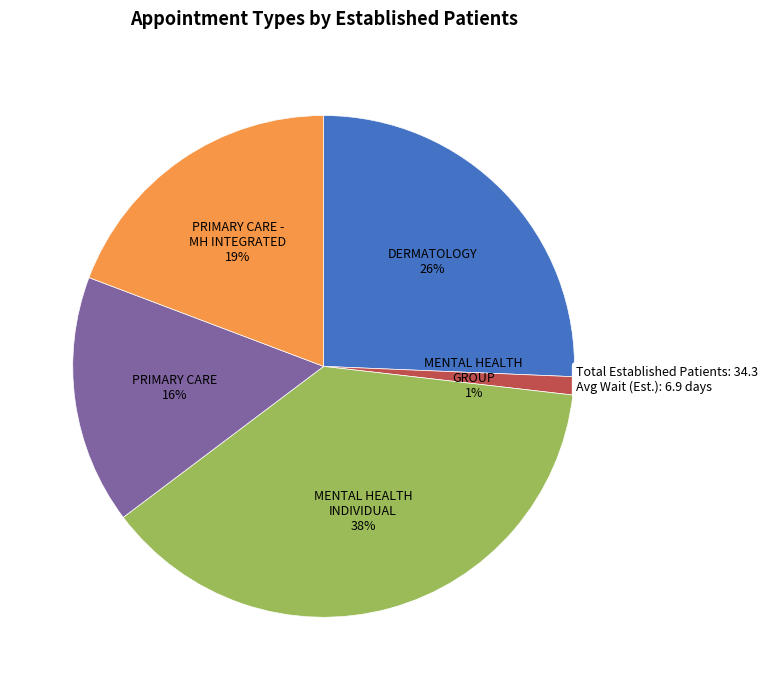

To the nearest percent, what is the average slice percentage?

20%